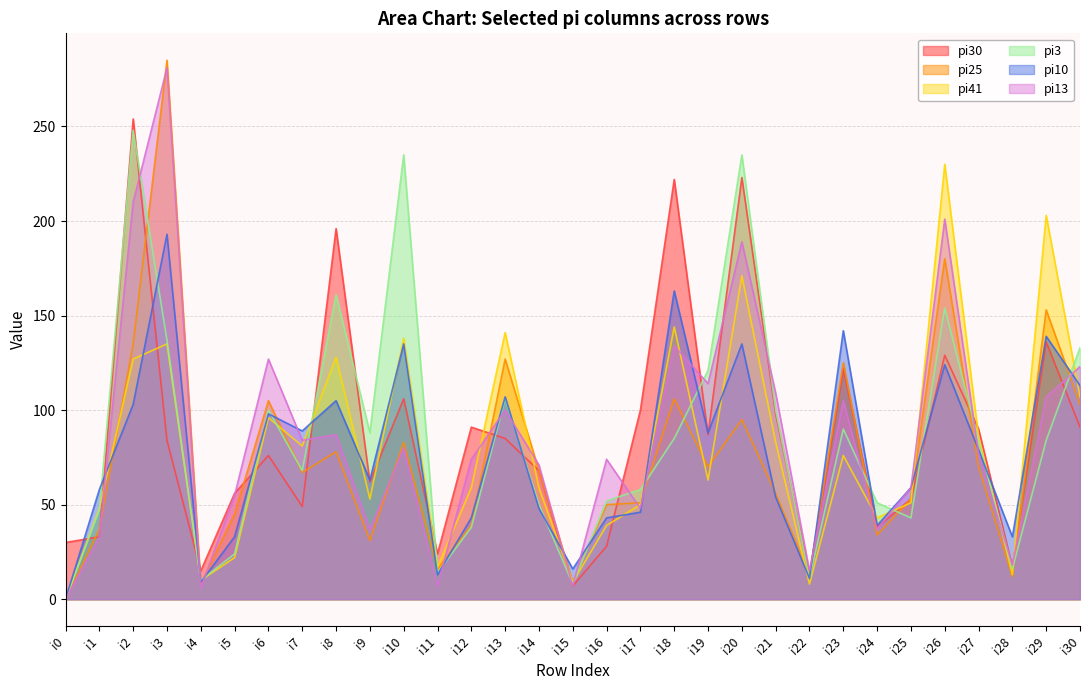

List the labels in order of pi25 value, smallest first.

i0, i4, i15, i28, i22, i11, i9, i24, i1, i12, i5, i16, i17, i25, i21, i7, i14, i19, i27, i8, i10, i20, i30, i6, i18, i23, i13, i2, i29, i26, i3